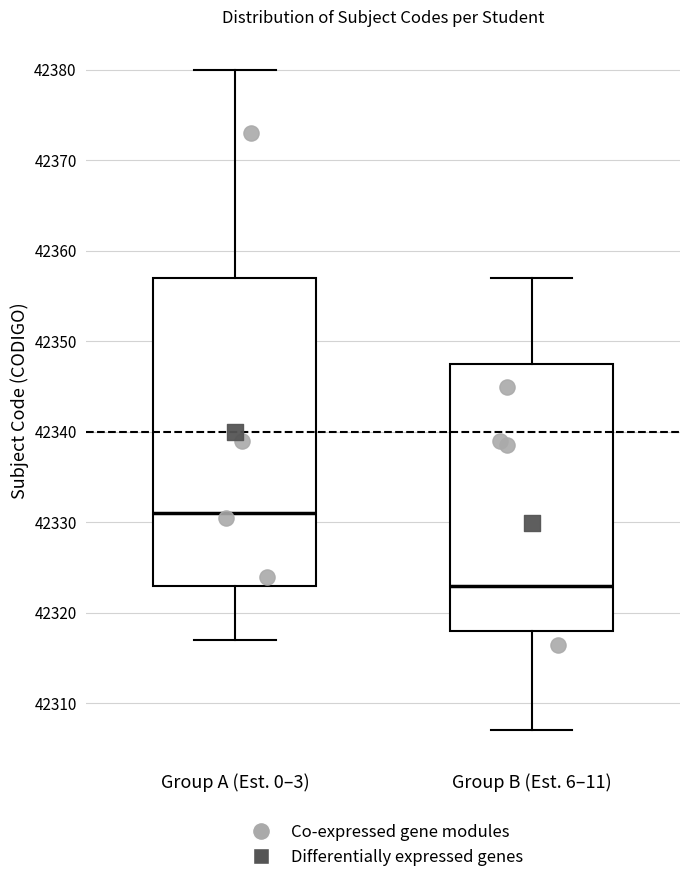

Which box has the highest median line?

Group A (Est. 0–3)